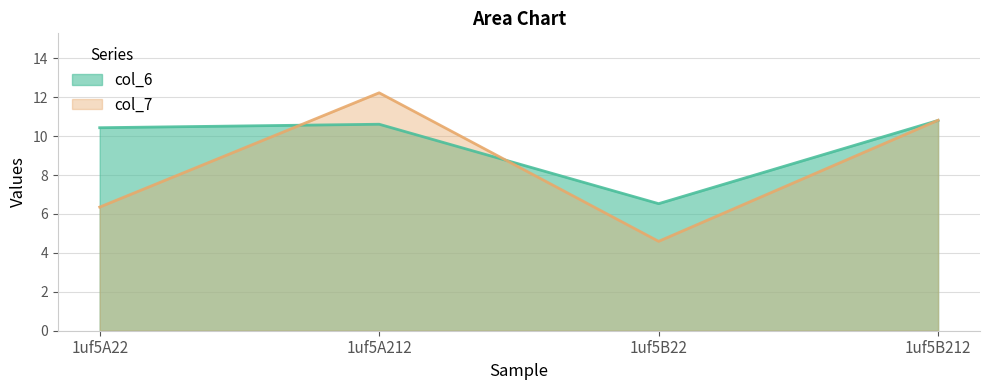

What is the total value across all series at 1uf5A212?

22.8